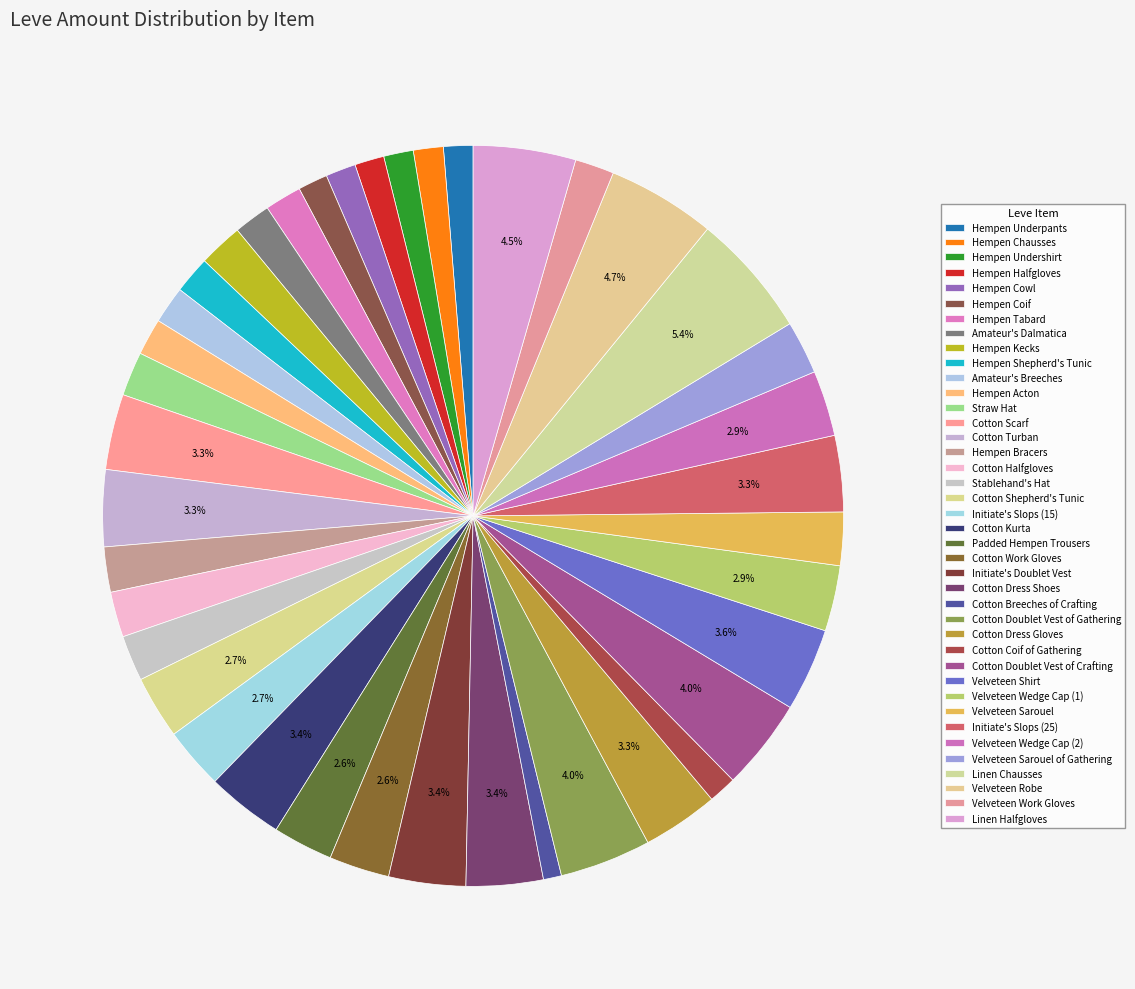

Rank the categories by value from highest to lowest.

Linen Chausses, Velveteen Robe, Linen Halfgloves, Cotton Doublet Vest of Gathering, Cotton Doublet Vest of Crafting, Velveteen Shirt, Cotton Kurta, Initiate's Doublet Vest, Cotton Dress Shoes, Cotton Turban, Cotton Dress Gloves, Initiate's Slops (25), Cotton Scarf, Velveteen Wedge Cap (1), Velveteen Wedge Cap (2), Cotton Shepherd's Tunic, Initiate's Slops (15), Cotton Work Gloves, Padded Hempen Trousers, Velveteen Sarouel, Velveteen Sarouel of Gathering, Stablehand's Hat, Cotton Halfgloves, Hempen Bracers, Hempen Kecks, Straw Hat, Velveteen Work Gloves, Hempen Shepherd's Tunic, Amateur's Breeches, Hempen Tabard, Amateur's Dalmatica, Hempen Acton, Hempen Cowl, Hempen Chausses, Hempen Undershirt, Hempen Coif, Hempen Underpants, Hempen Halfgloves, Cotton Coif of Gathering, Cotton Breeches of Crafting